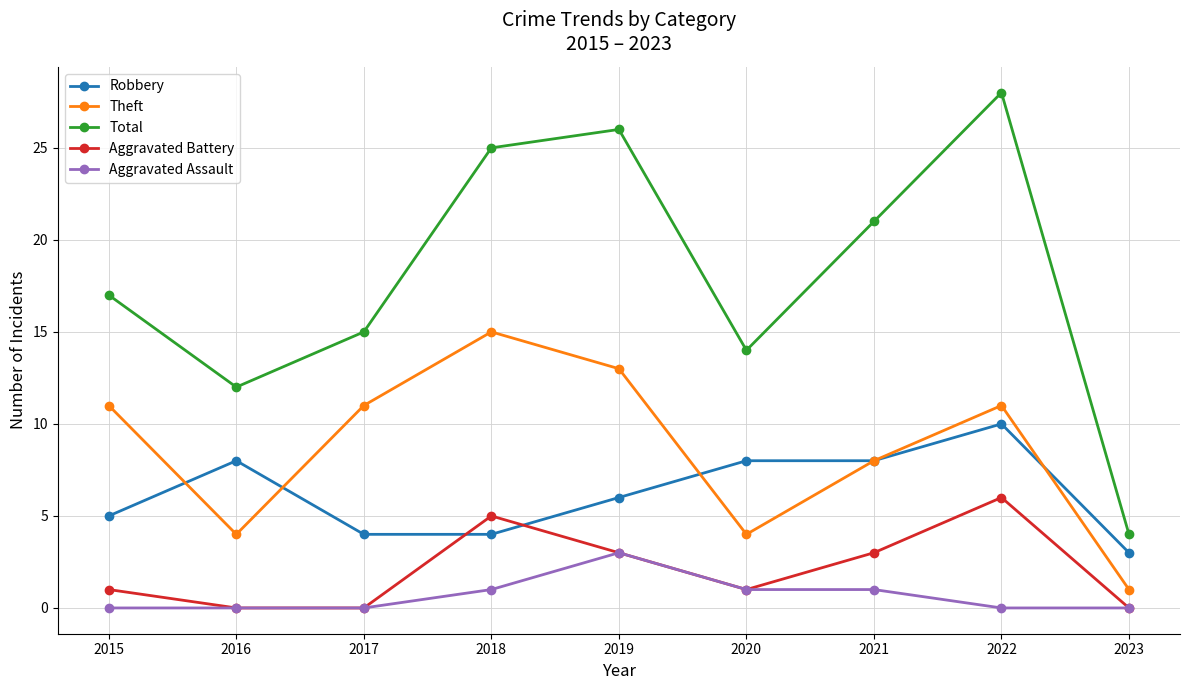

How many data points in Theft are less than 11?

4